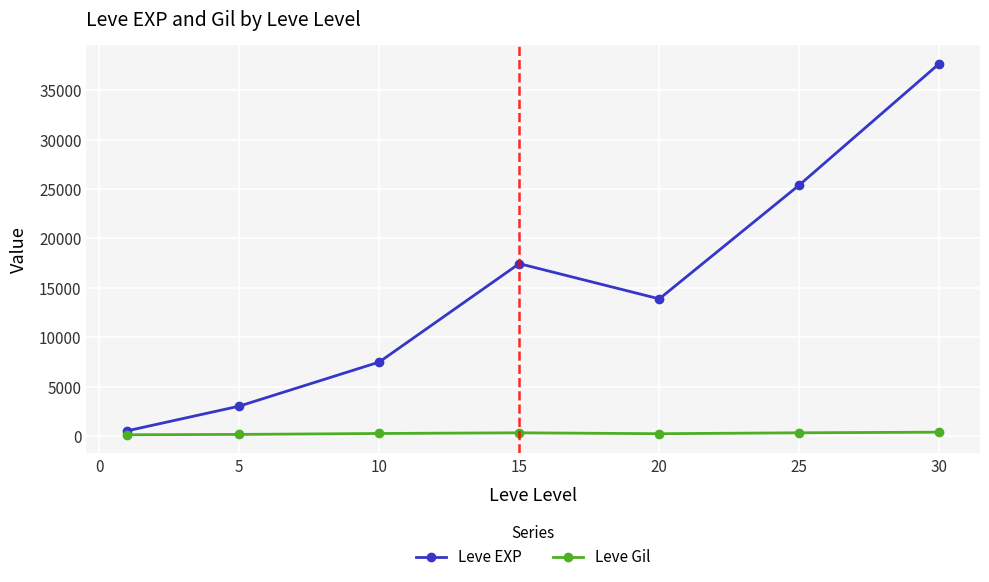

List the series in order of their overall mean, highest first.

Leve EXP, Leve Gil